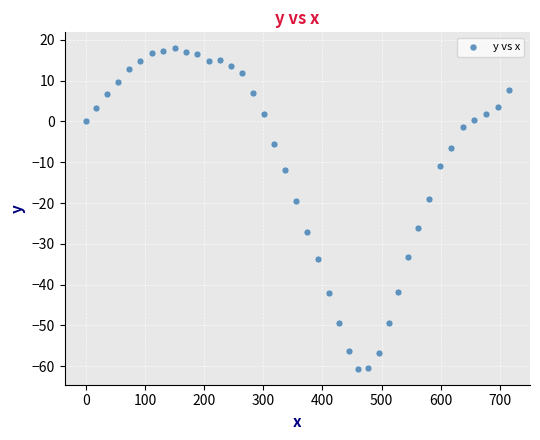

What is the range of Y values (max minus min)?

78.5